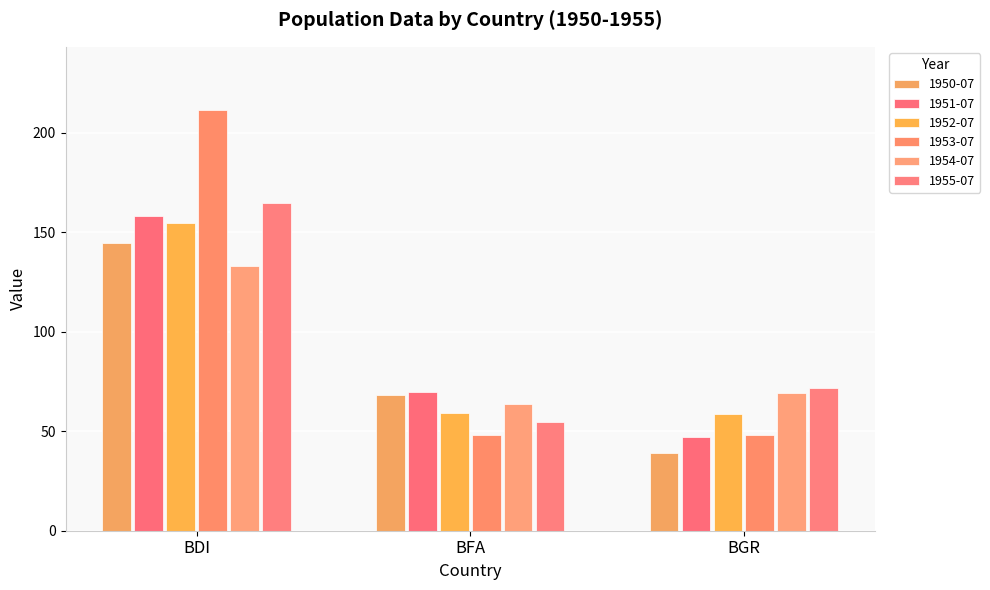

What is the difference between the maximum and minimum values in the 1950-07 series?

105.4